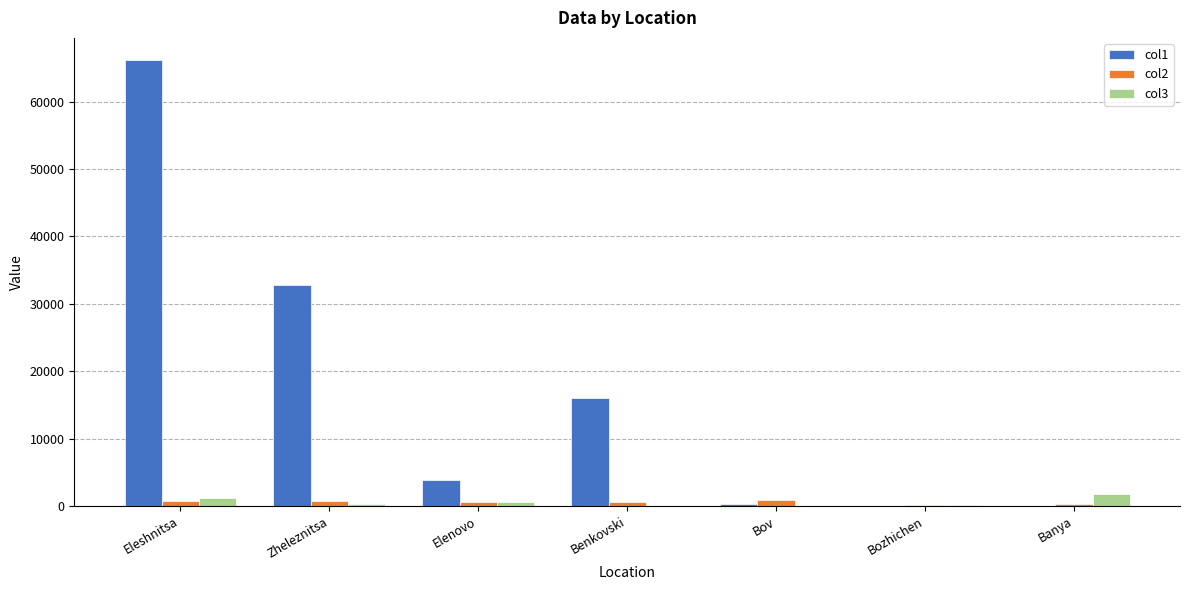

The col3 series shows 1798.0 at Banya. True or false?

True